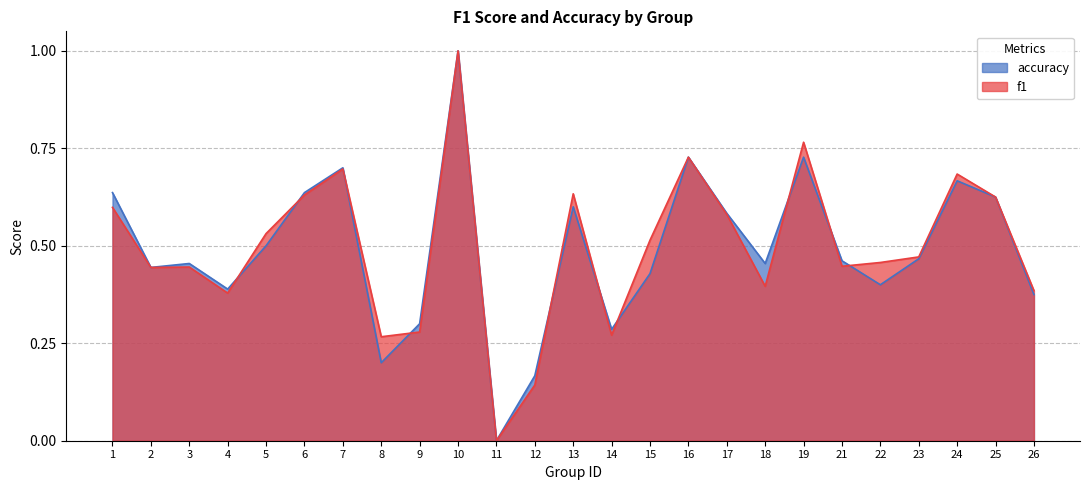

How many lines are shown in the chart?

2